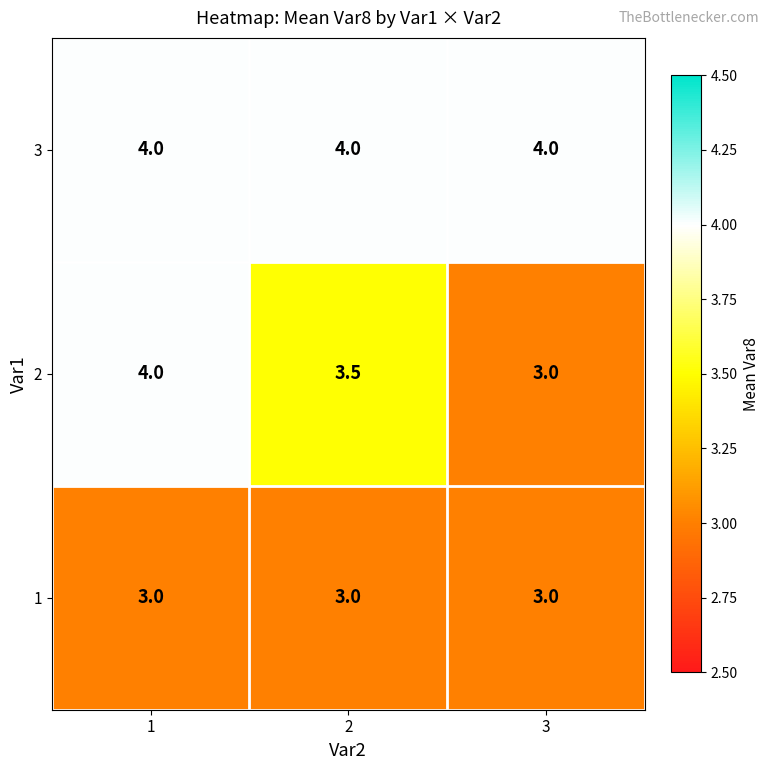

What is the minimum value shown in the chart?

3.0